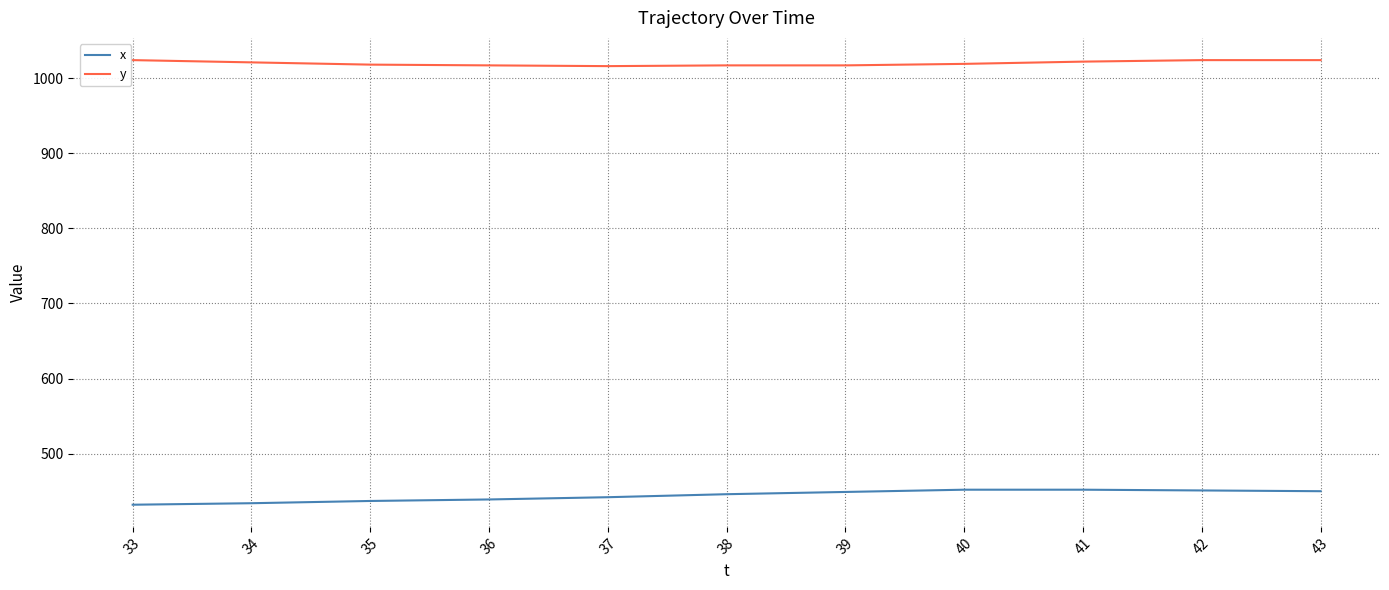

What is the difference between the maximum and second lowest values in the y series?

7